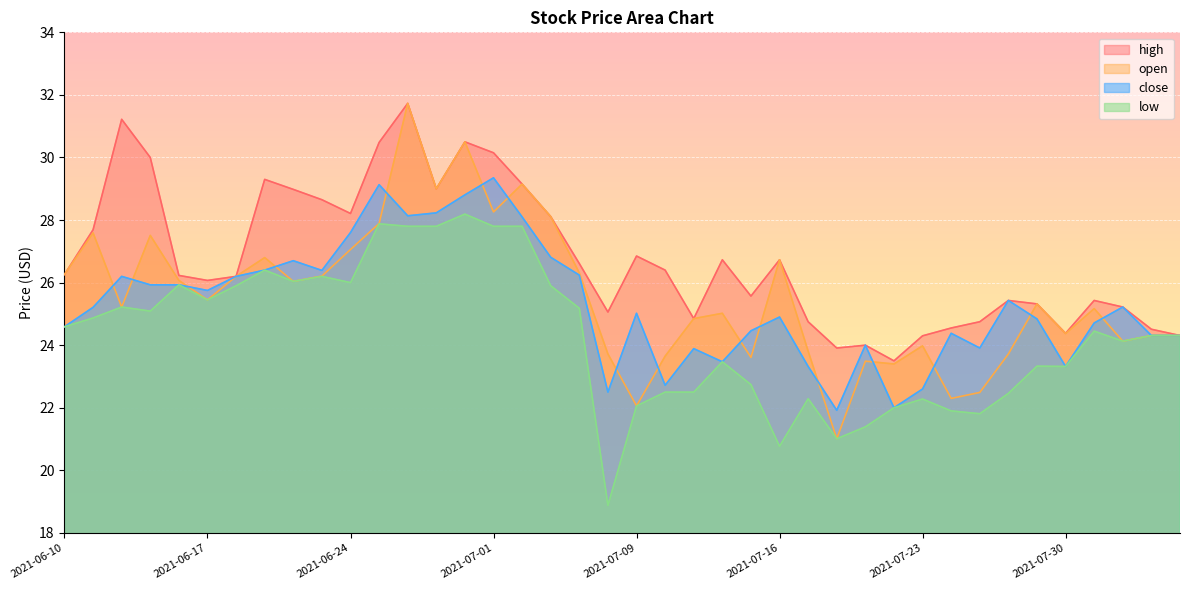

What is the difference between the highest and lowest values at 2021-07-16?

6.0